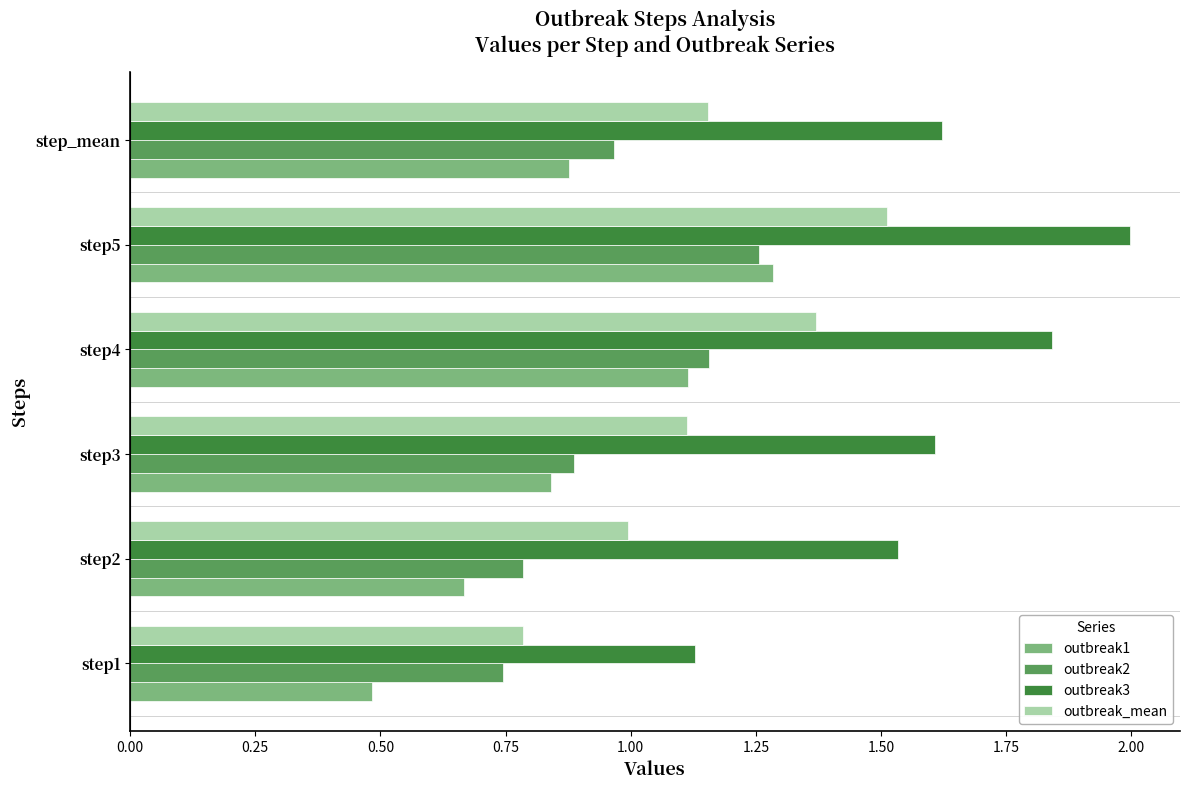

Which series has the largest range (max minus min)?

outbreak3